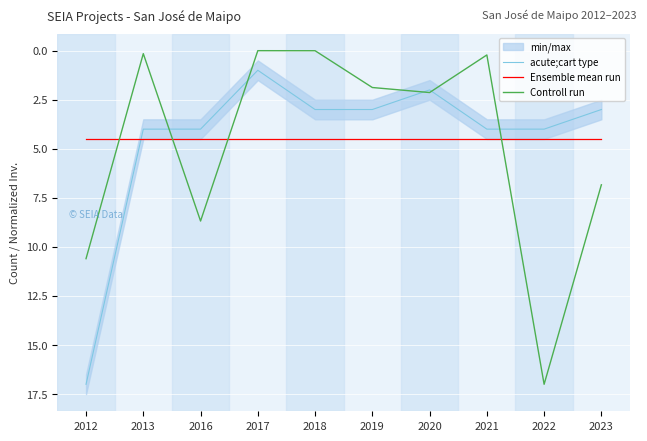

Which series has the largest total across all categories?

Controll run